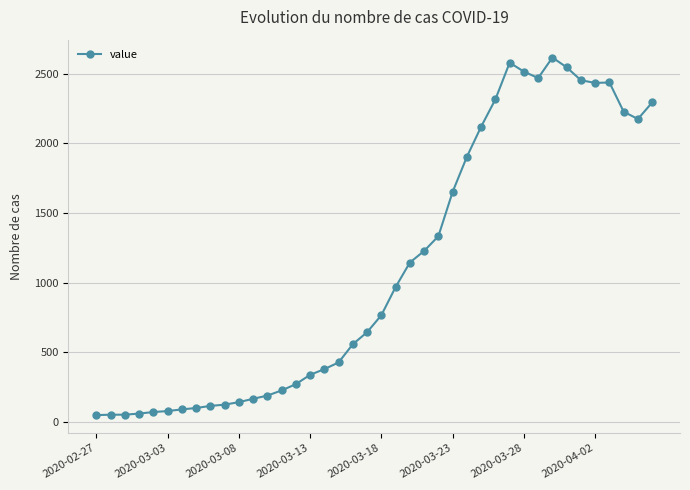

What is the smallest value displayed?

49